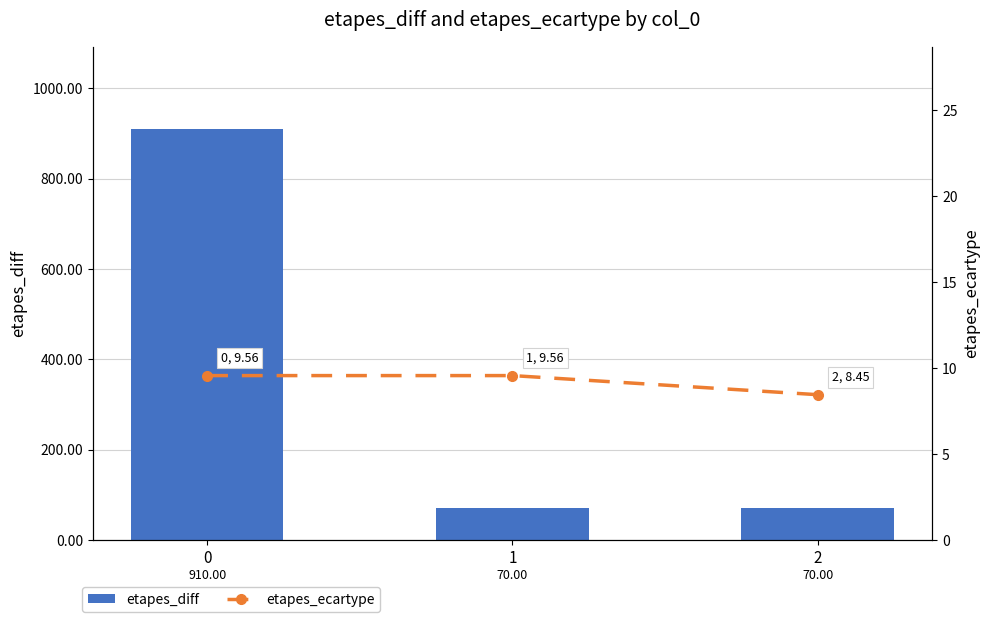

What is the difference between the highest and lowest values at 2?

61.6